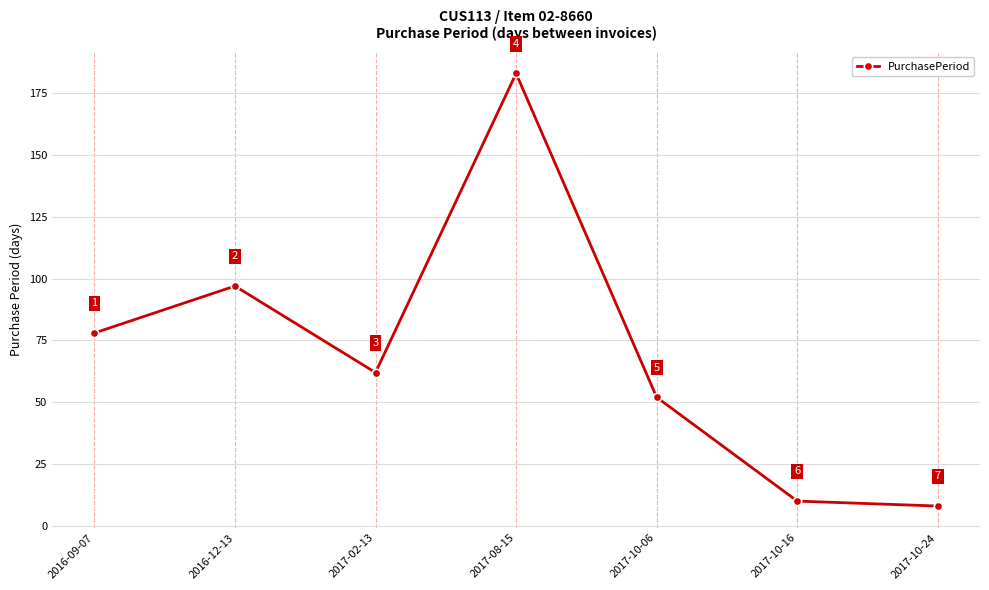

Which label corresponds to the largest value in the chart?

2017-08-15